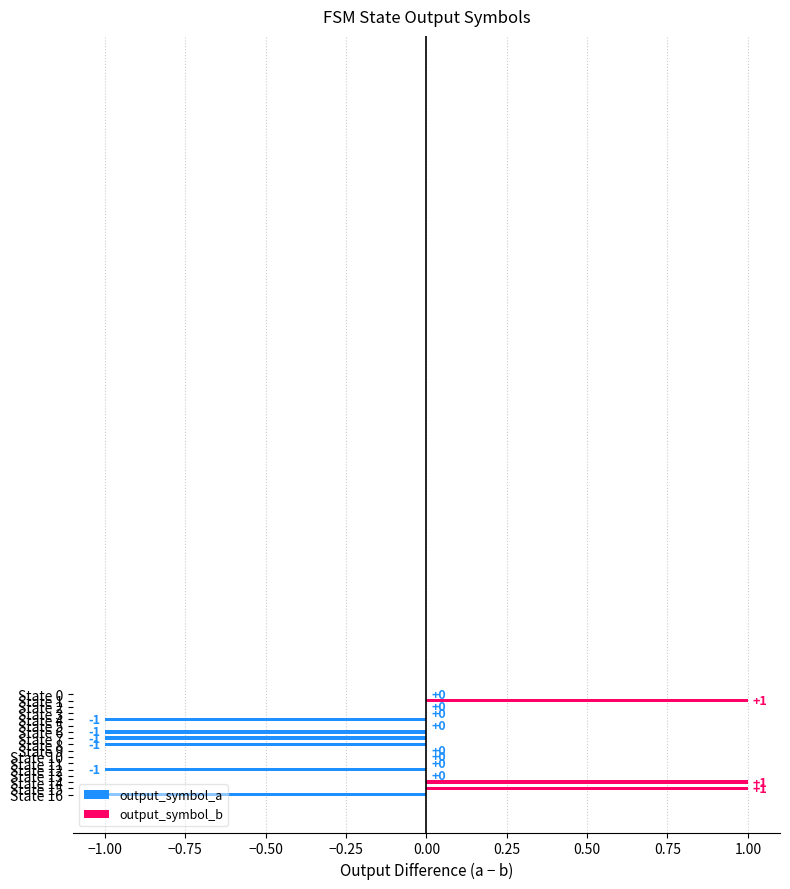

Does the chart contain stacked bars?

No